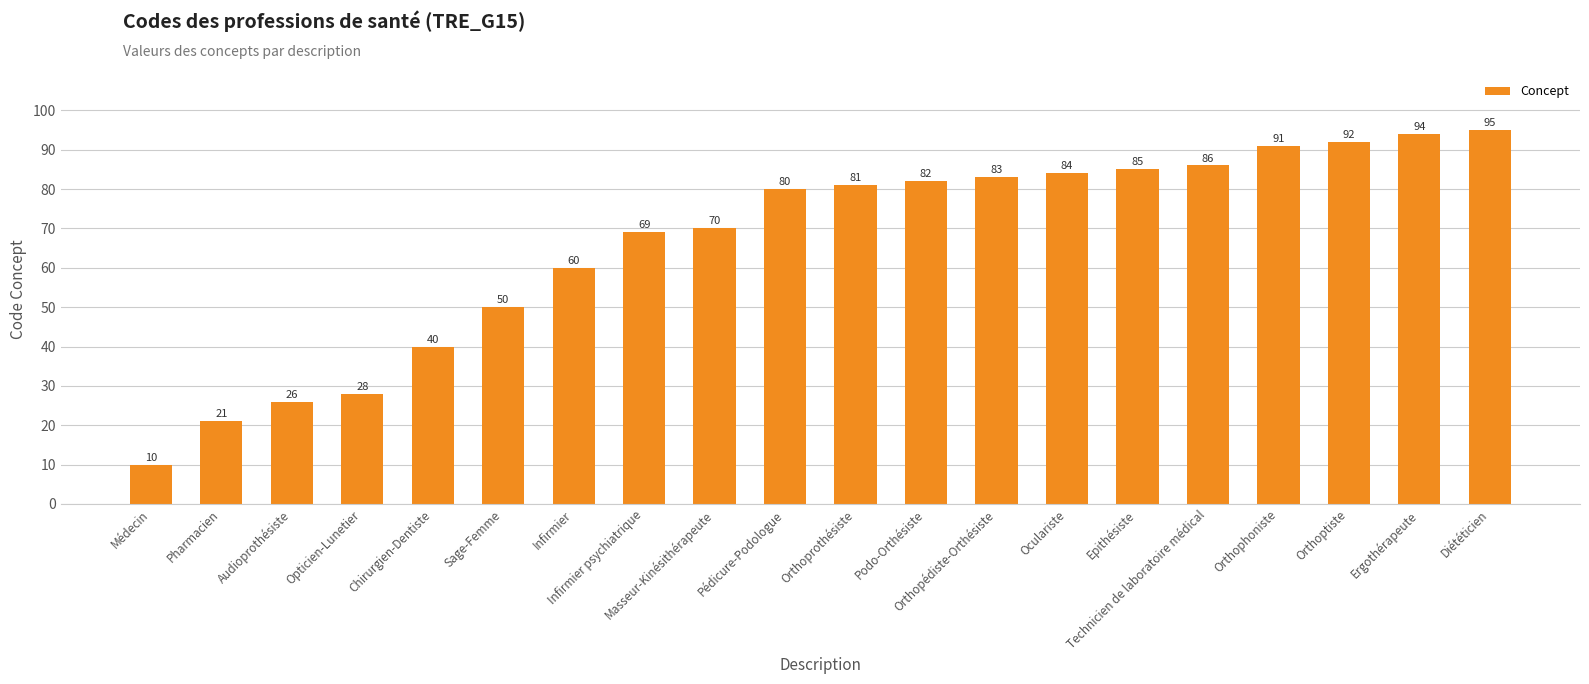

Which has a higher value, Médecin or Orthopédiste-Orthésiste?

Orthopédiste-Orthésiste